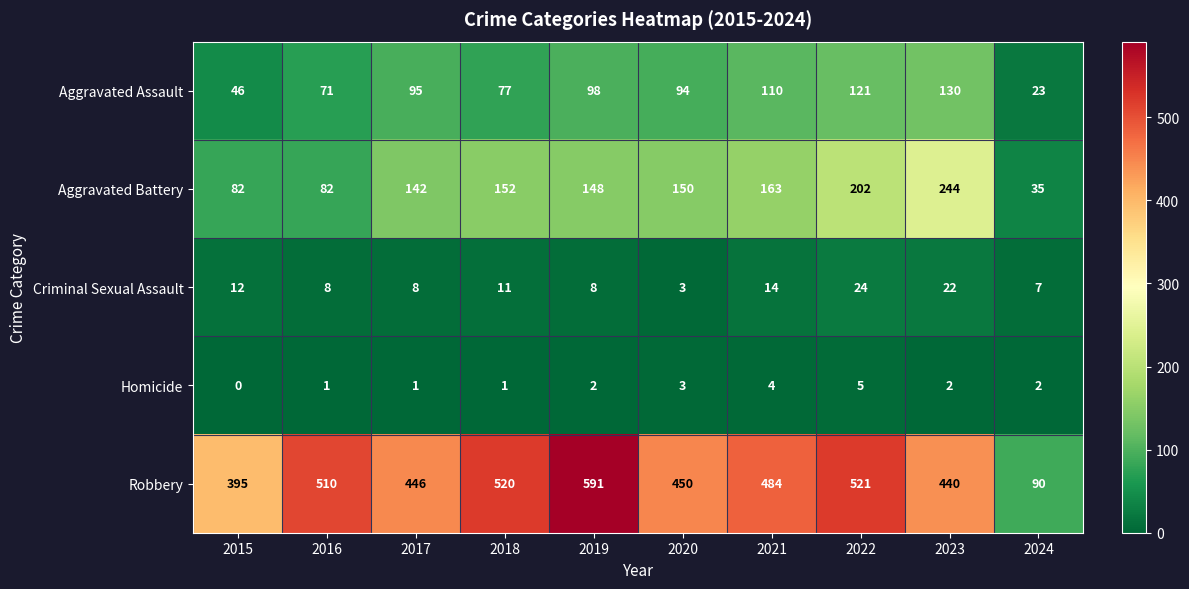

Which series has the largest total across all categories?

Robbery